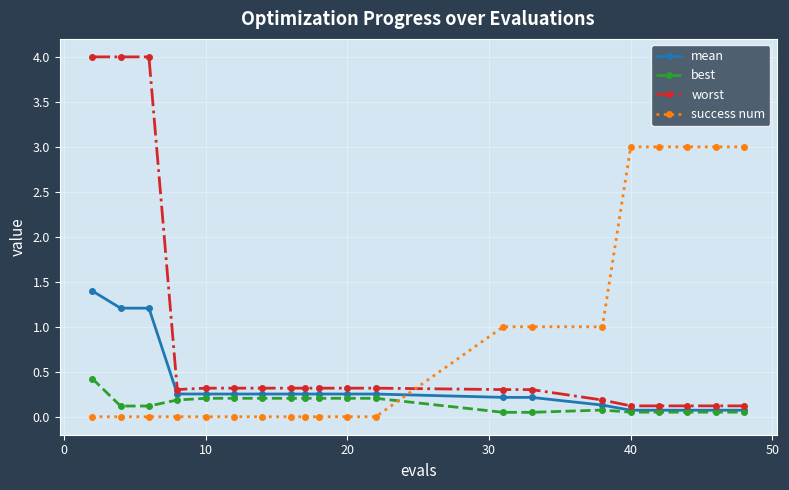

What is the sum of all success num values?

18.0